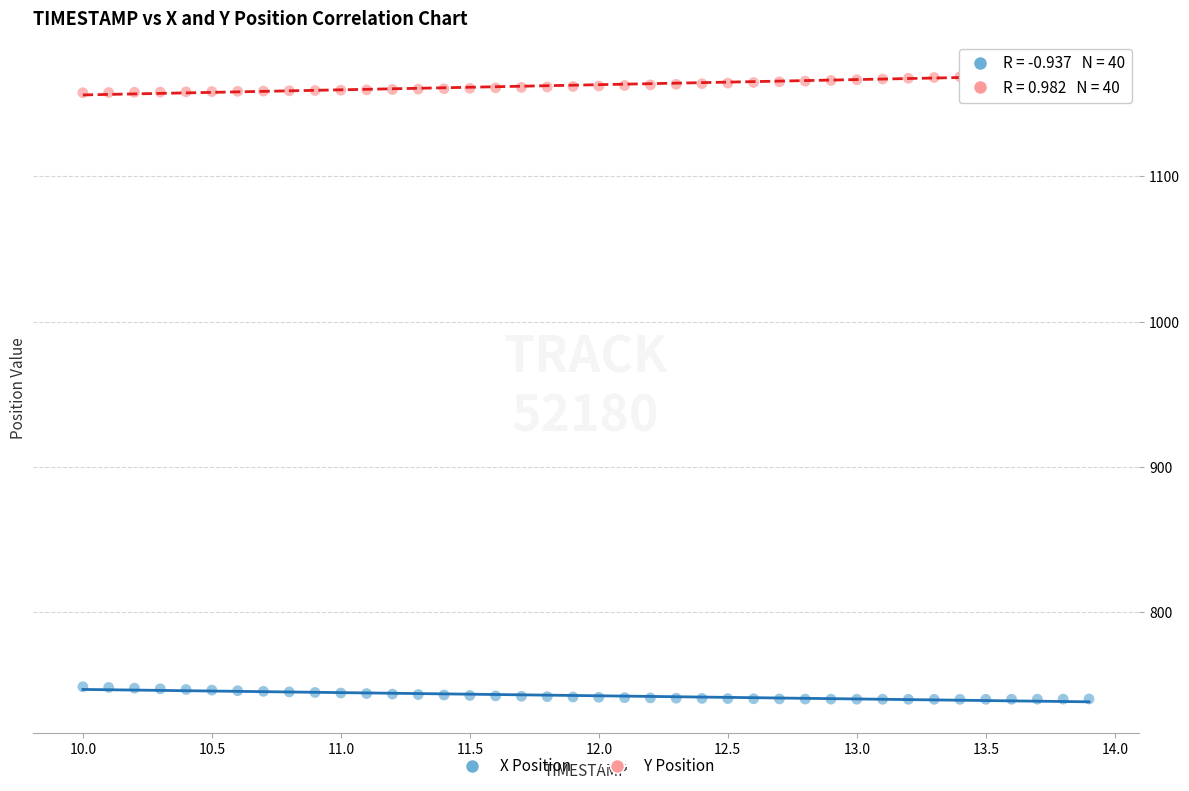

Which series contains the highest Y value?

Y Position